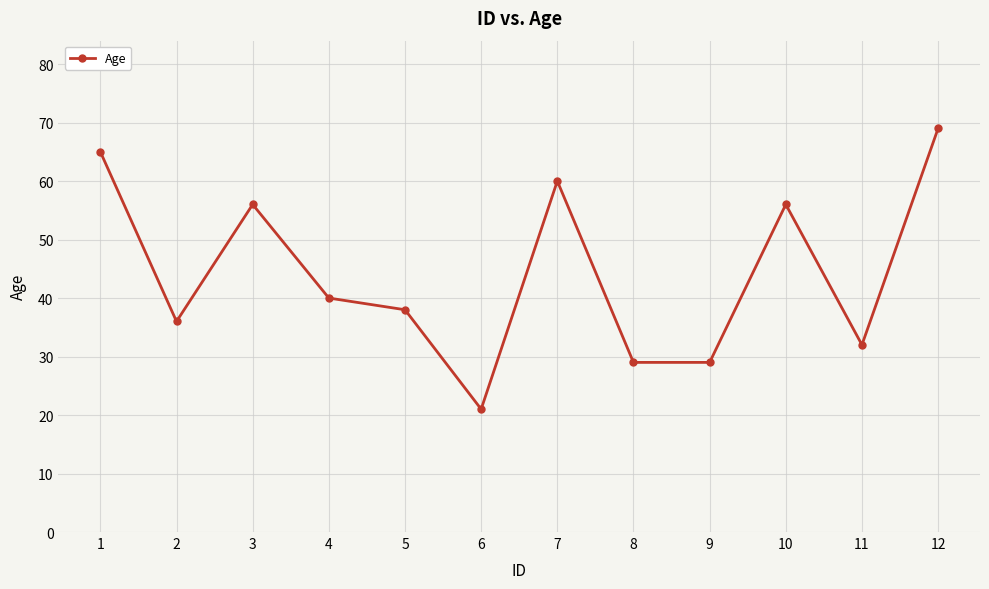

What is the greatest value displayed?

69